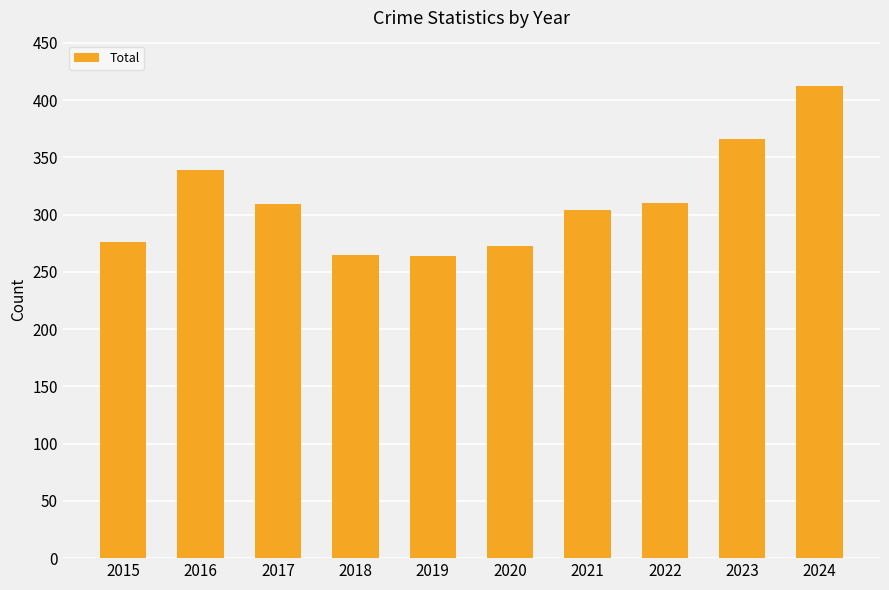

Approximately how many times larger is the value at 2017 compared to 2016?

0.9